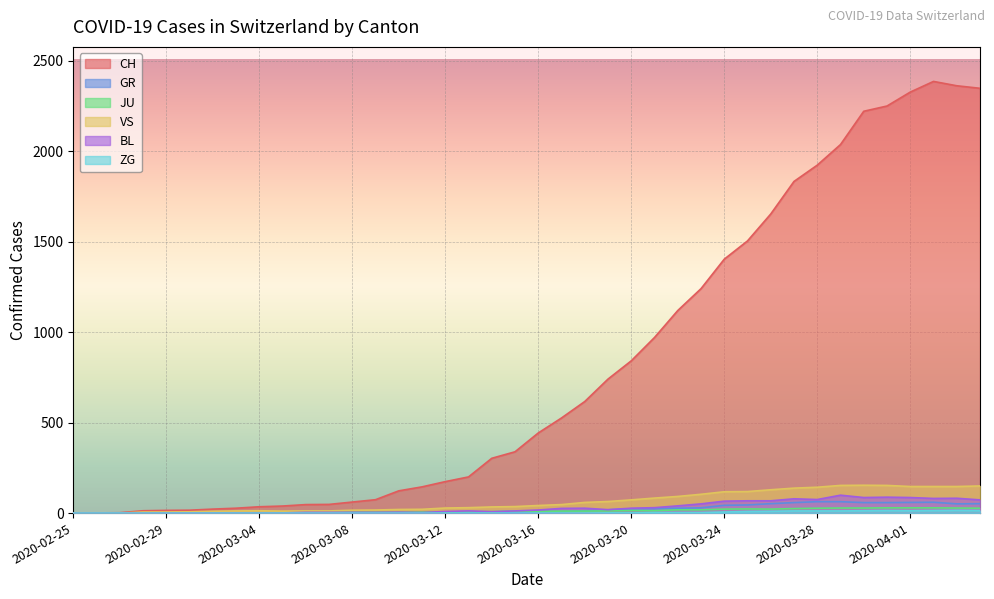

At which label does BL first exceed 17?

2020-03-17